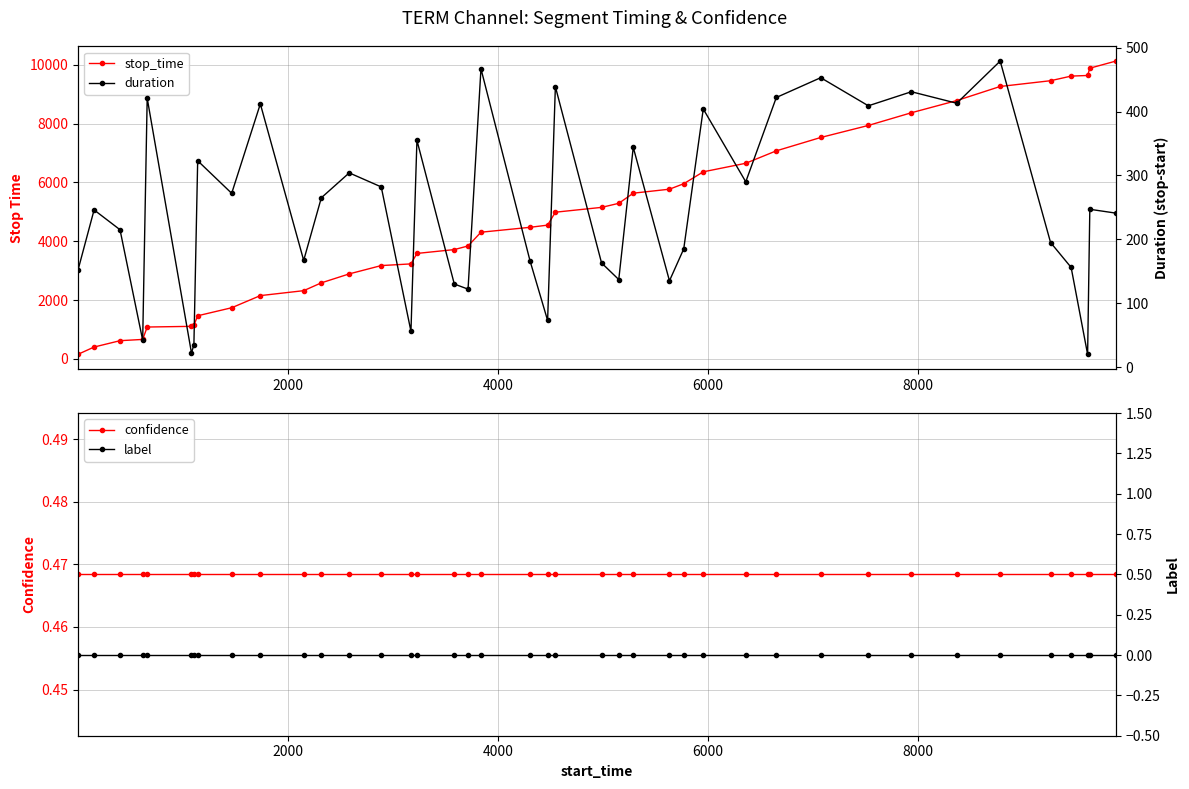

What is the value of the duration point at the 13th from the left?

304.0